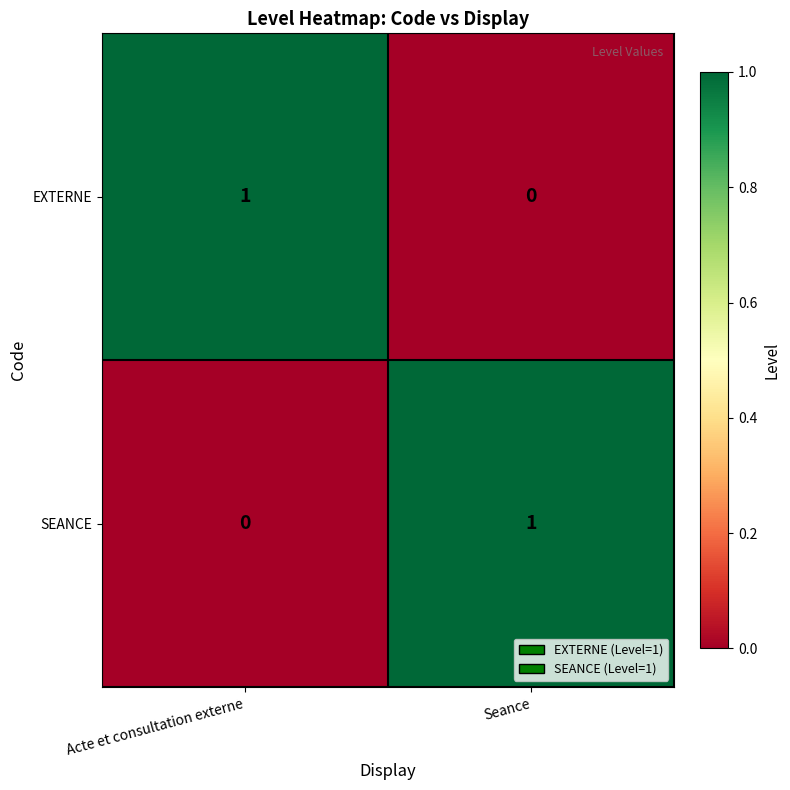

At Acte et consultation externe, list the series in order from largest to smallest.

EXTERNE, SEANCE